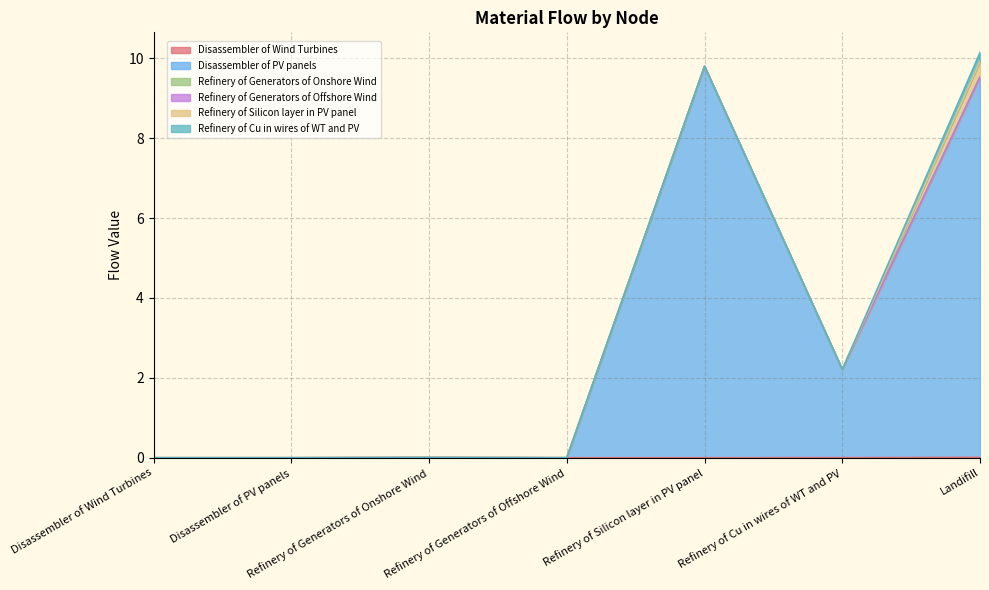

Reading right to left, extract all data points from this chart.

Disassembler of Wind Turbines: 0.0	0.0	0.0	0.0	0.0	0.0	0.0
Disassembler of PV panels: 9.5	2.2	9.8	0.0	0.0	0.0	0.0
Refinery of Generators of Onshore Wind: 0.0	0.0	0.0	0.0	0.0	0.0	0.0
Refinery of Generators of Offshore Wind: 0.0	0.0	0.0	0.0	0.0	0.0	0.0
Refinery of Silicon layer in PV panel: 0.4	0.0	0.0	0.0	0.0	0.0	0.0
Refinery of Cu in wires of WT and PV: 0.2	0.0	0.0	0.0	0.0	0.0	0.0